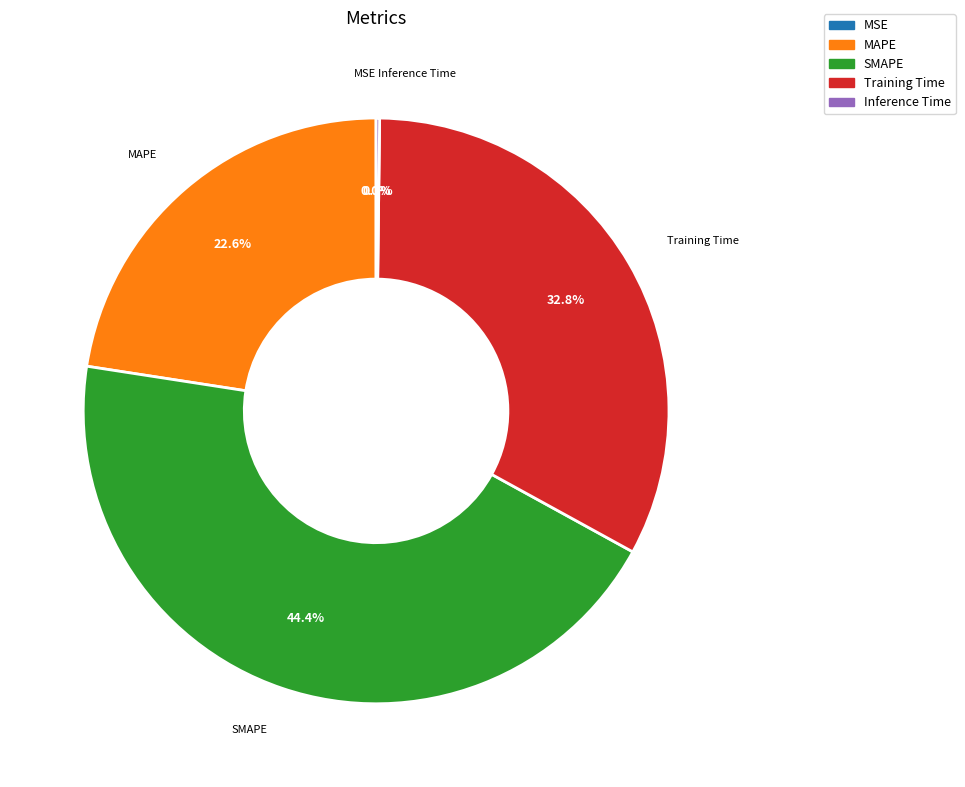

Is there any slice that represents more than half of the pie?

No